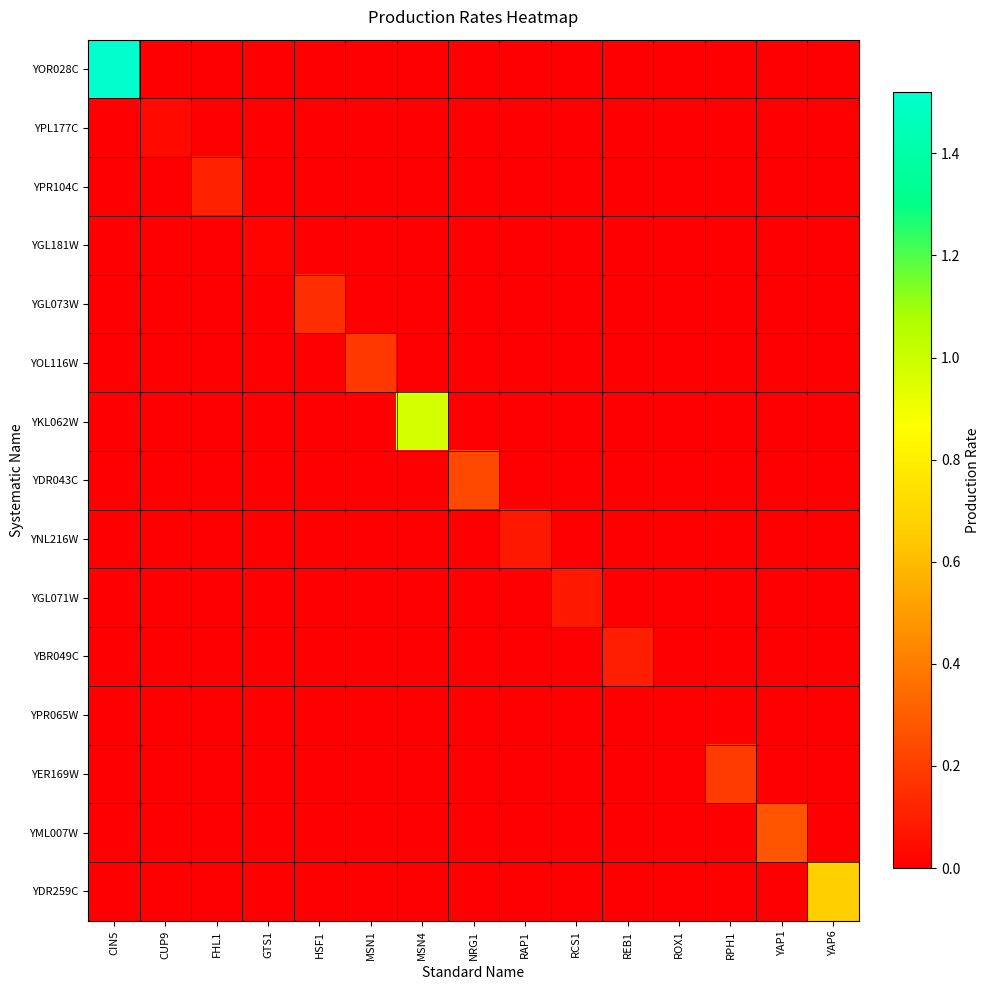

At CUP9, list the series in order from largest to smallest.

YPL177C, YOR028C, YPR104C, YGL181W, YGL073W, YOL116W, YKL062W, YDR043C, YNL216W, YGL071W, YBR049C, YPR065W, YER169W, YML007W, YDR259C